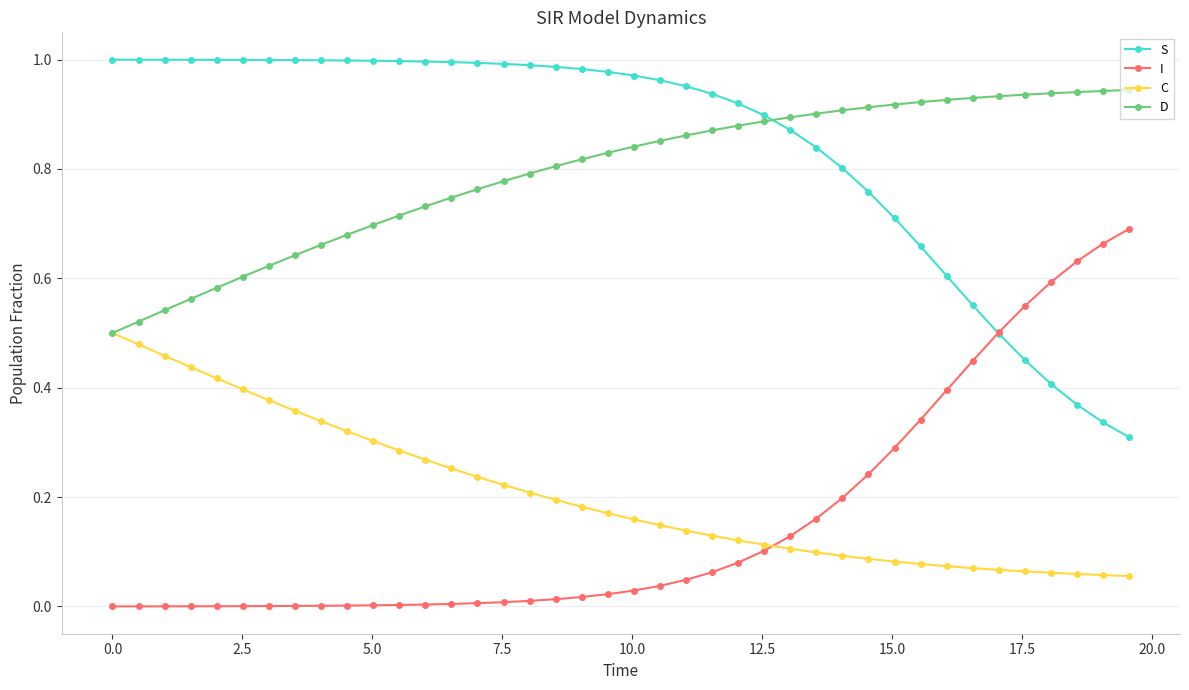

Rank the series by their maximum value, from lowest to highest.

C, I, D, S